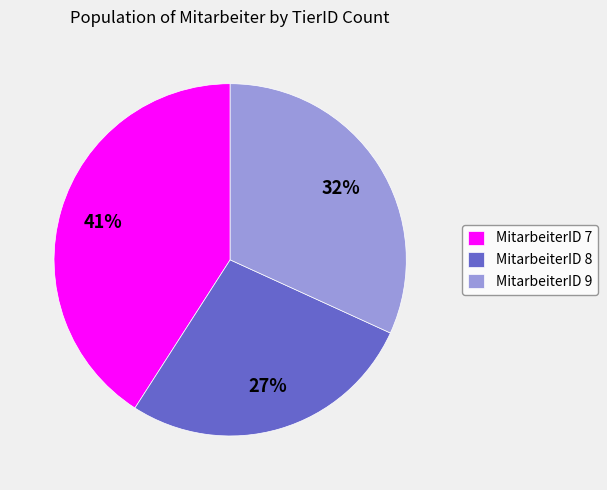

What is the smallest slice in the pie chart?

MitarbeiterID 8